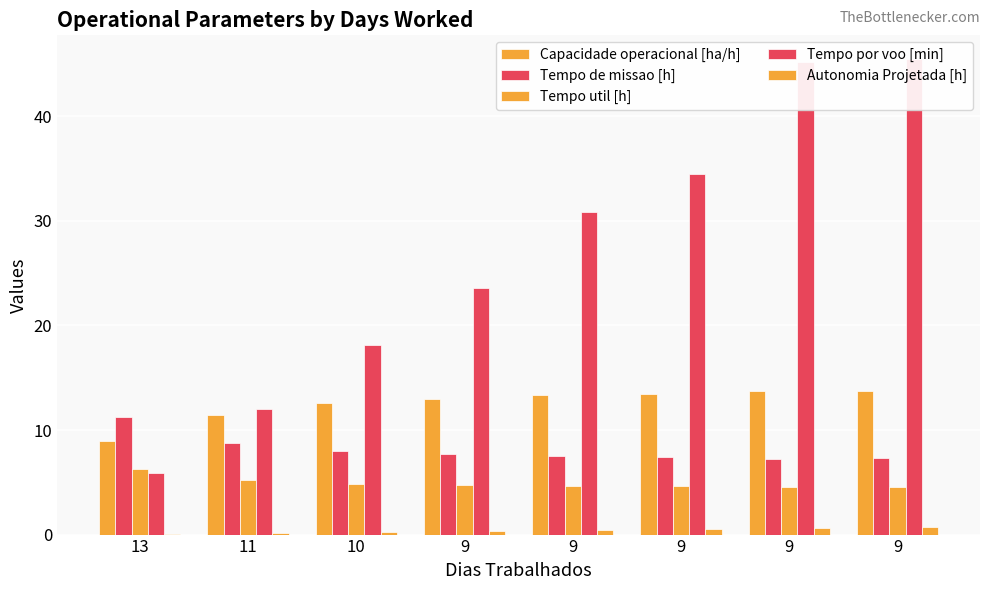

At which label is Tempo de missao [h] closest to 9?

11